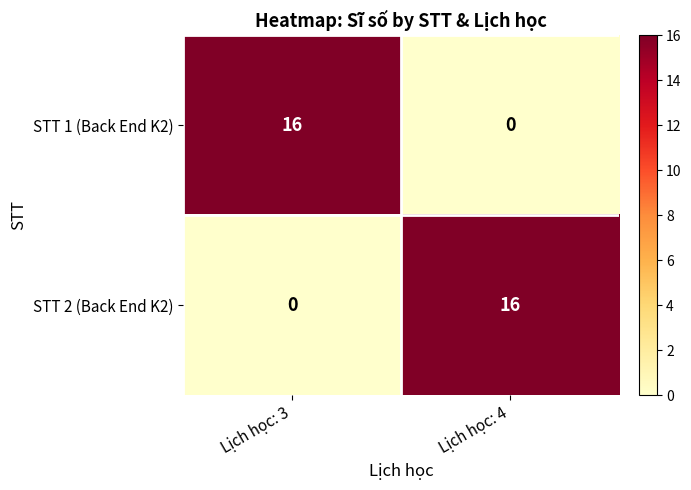

What is the total value across all series at Lịch học: 4?

16